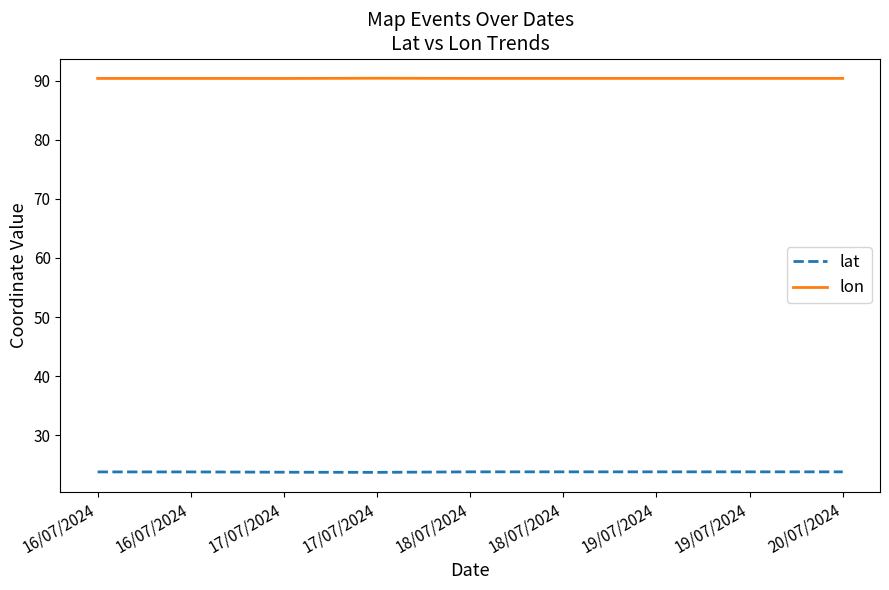

At 16/07/2024, list the series in order from largest to smallest.

lon, lat